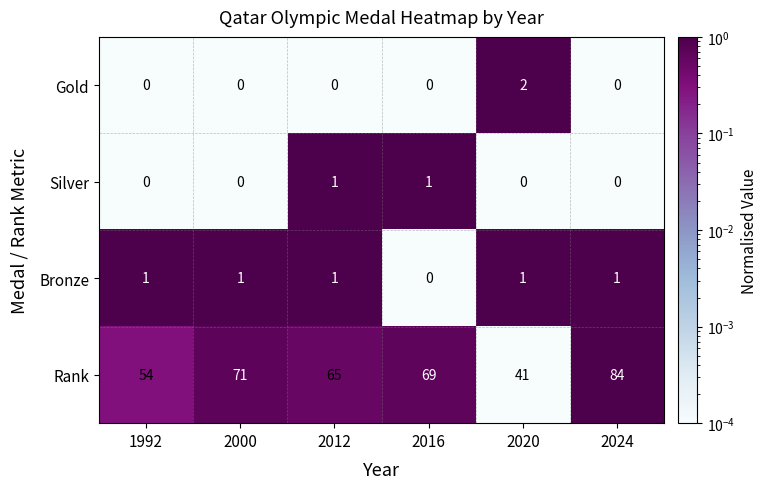

Reading left to right, what are all the values shown in this chart?

Gold: 0	0	0	0	2	0
Silver: 0	0	1	1	0	0
Bronze: 1	1	1	0	1	1
Rank: 54	71	65	69	41	84